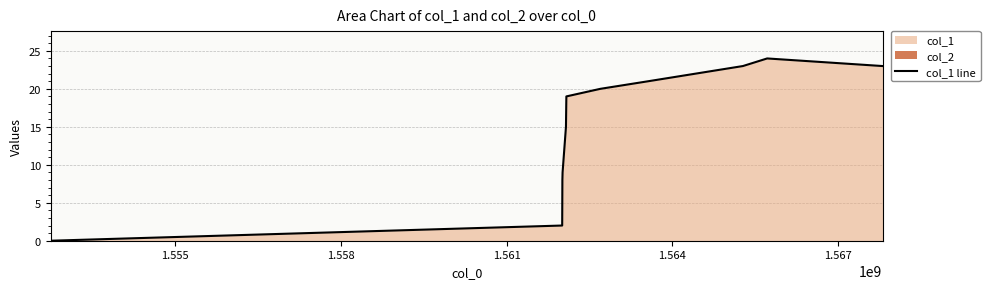

What is the difference between the maximum and minimum values?

24